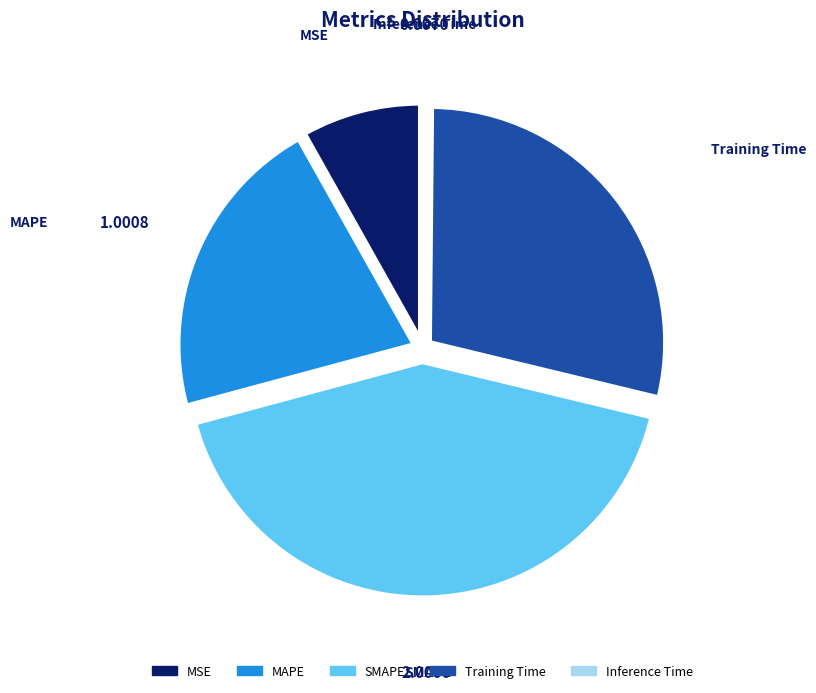

Is the sum of MAPE and MSE greater than half?

No